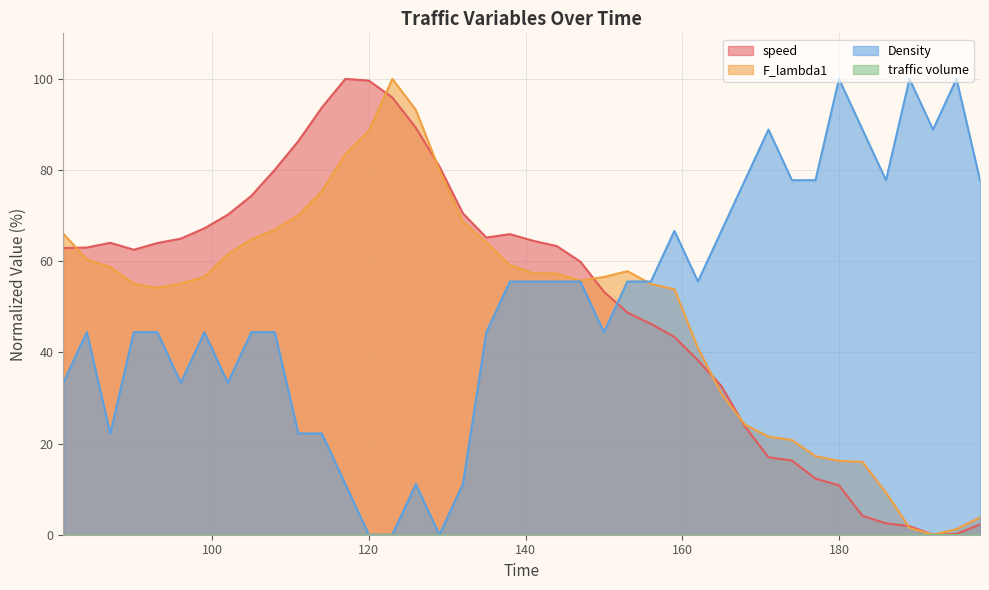

What is the greatest value displayed?

100.0